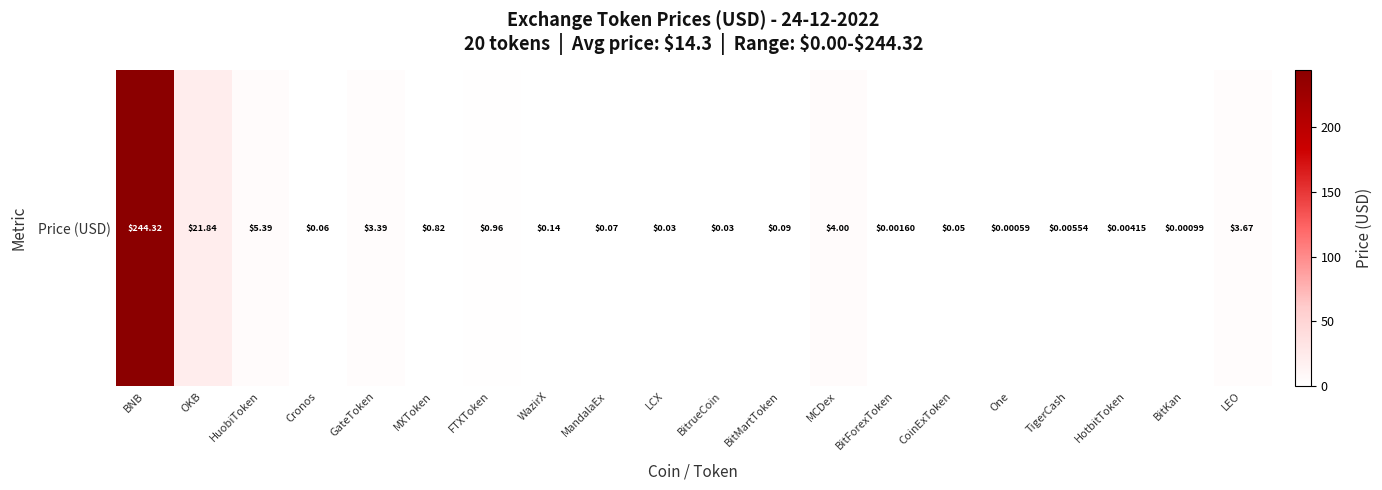

How many data points does each series have?

20